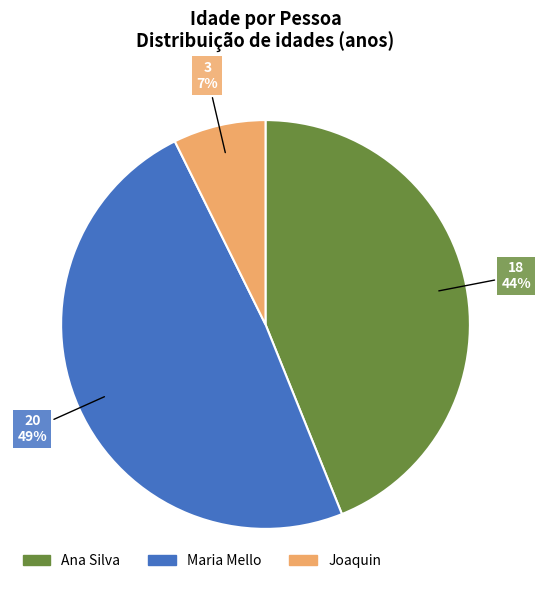

Rank the categories by value from highest to lowest.

Maria Mello, Ana Silva, Joaquin